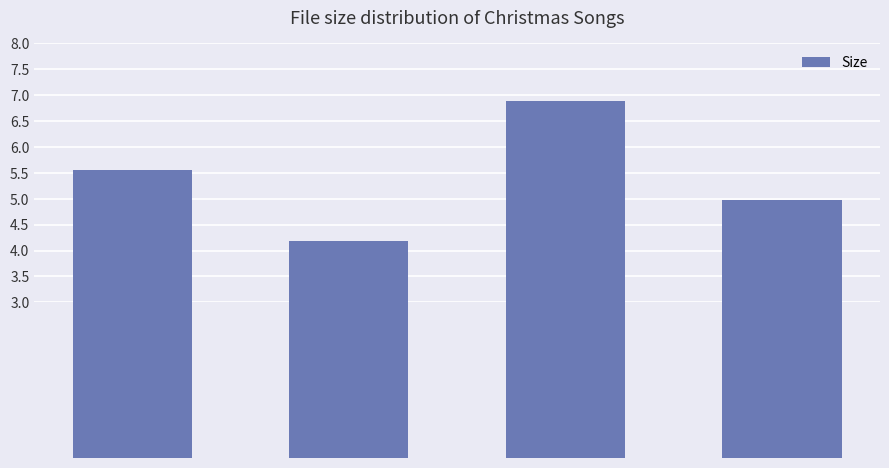

What is the greatest value displayed?

6.9